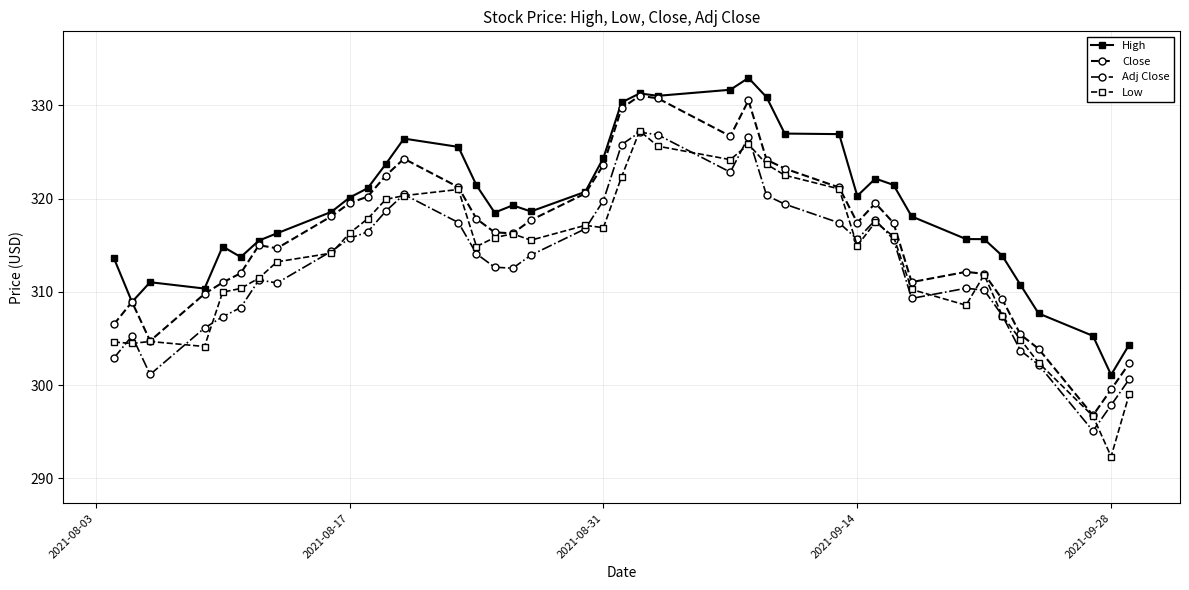

What is the minimum value shown in the chart?

292.3